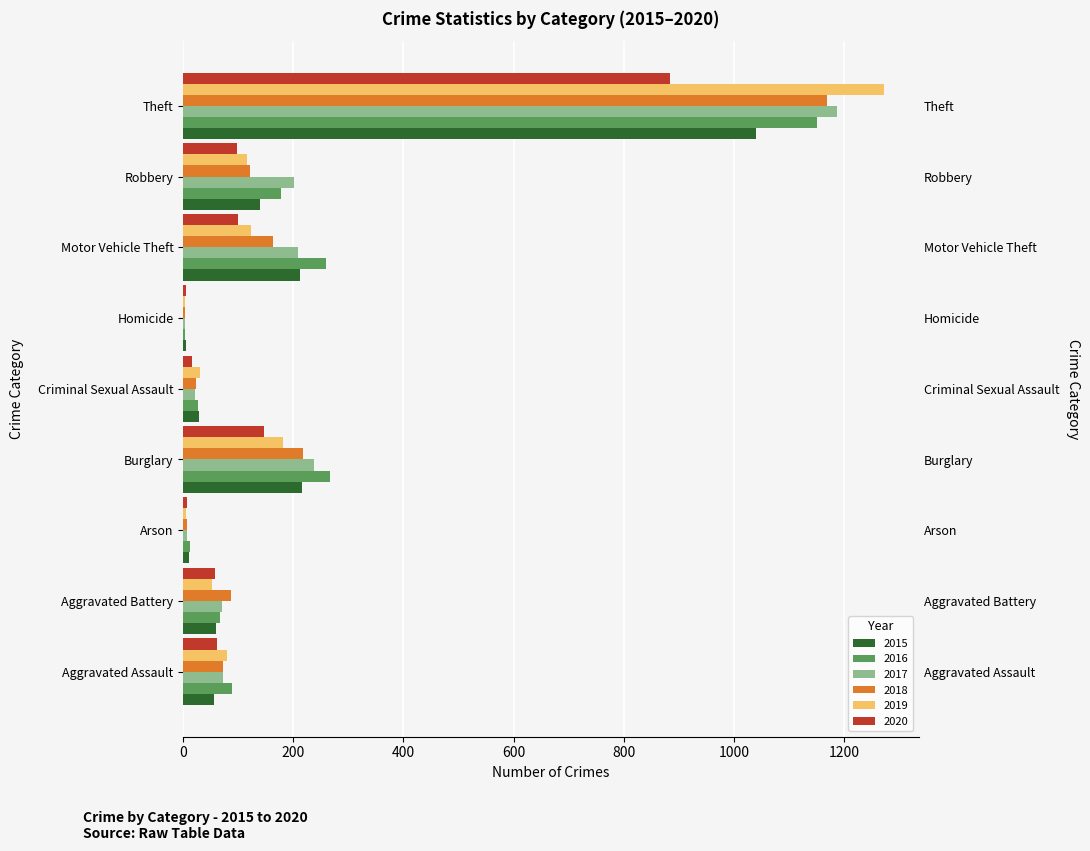

What is the sum of the 2016 values at Arson and Theft?

1163